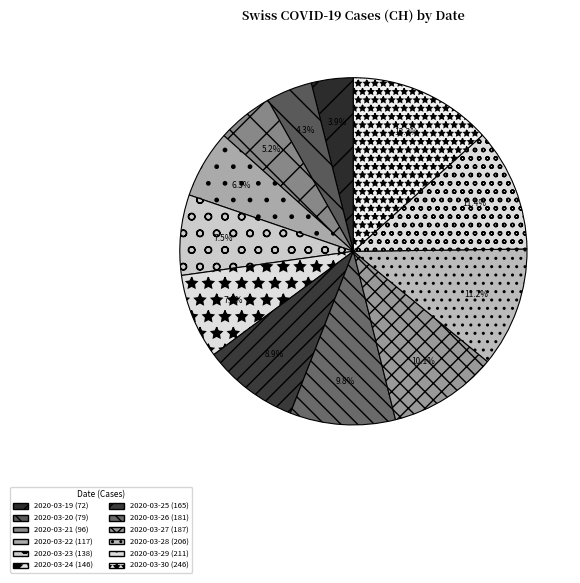

Is there any slice that represents more than half of the pie?

No